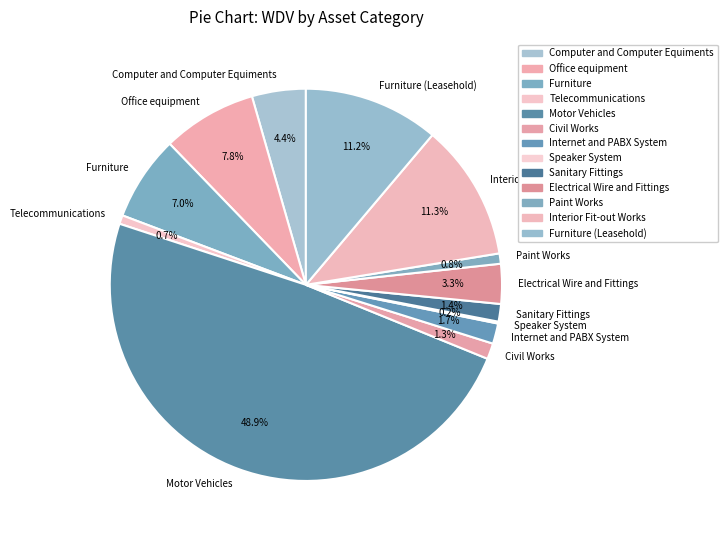

How much of the chart is everything except Civil Works?

98.7%